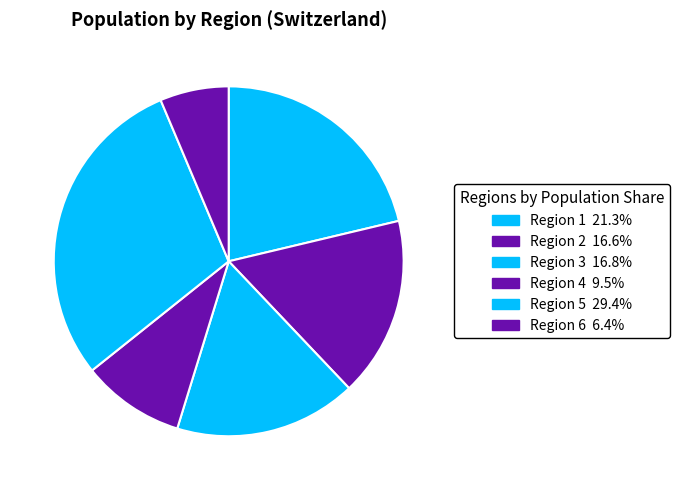

What is the ratio of the value at Region 4 to the value at Region 3?

0.6